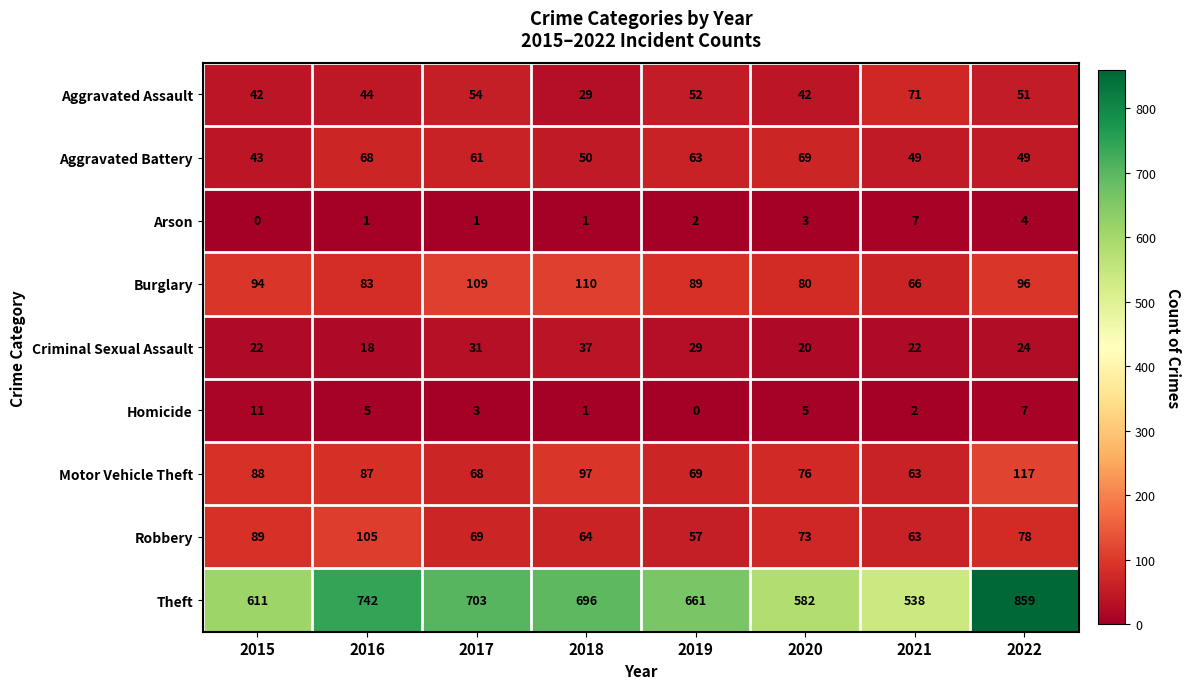

Which series has the largest total across all categories?

Theft